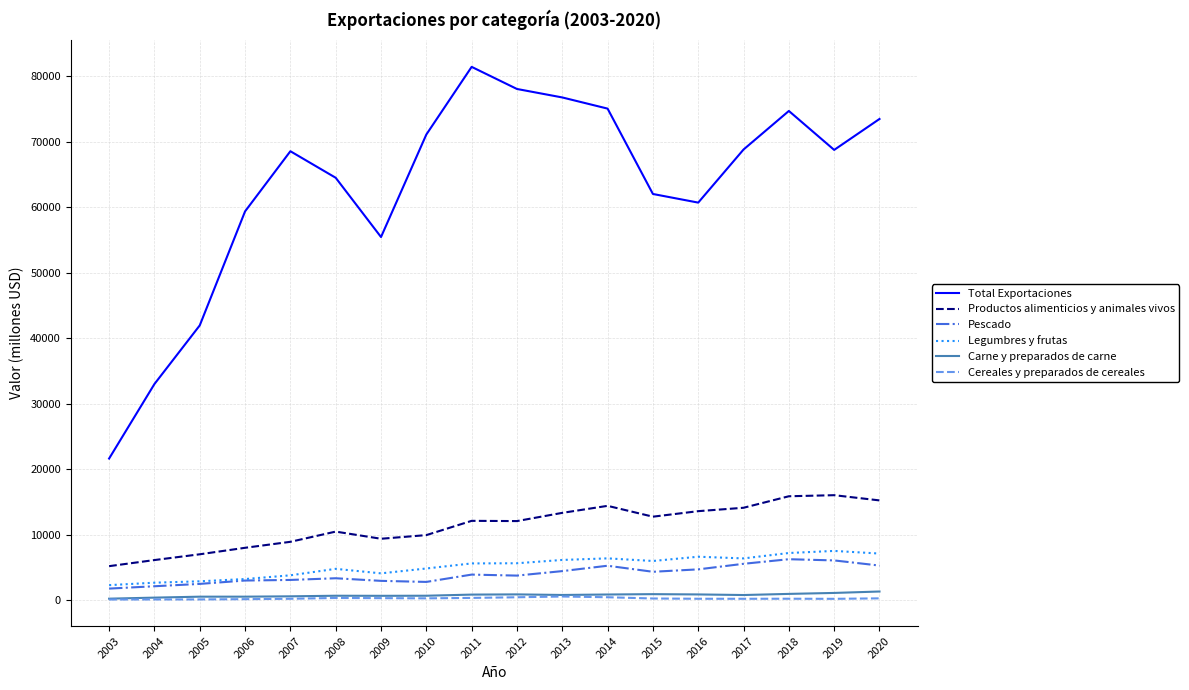

Between 2005 and 2015, which series saw the biggest shift?

Total Exportaciones